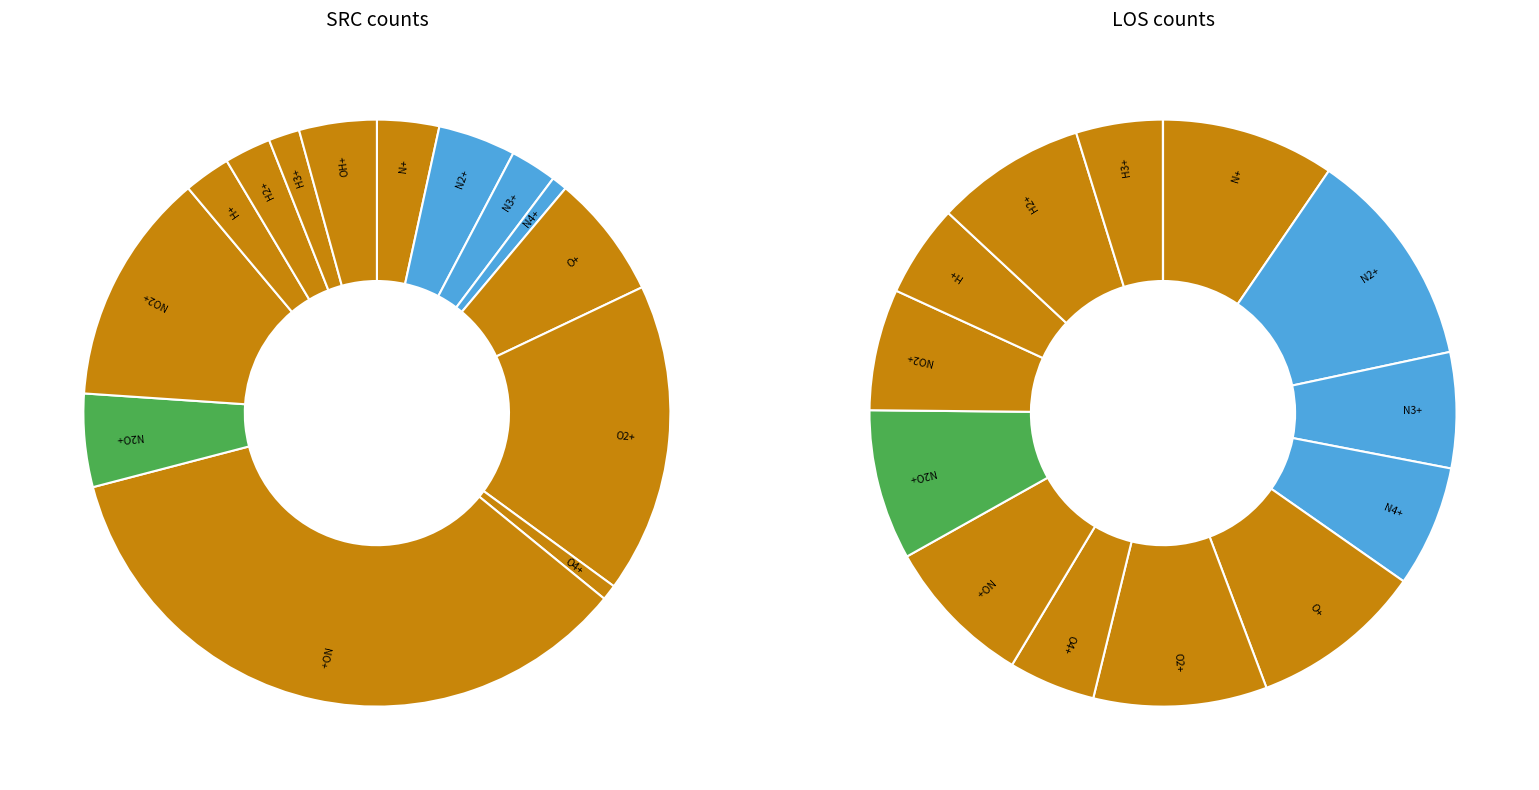

To the nearest percent, what is the difference between the largest and smallest slice percentages?

34%